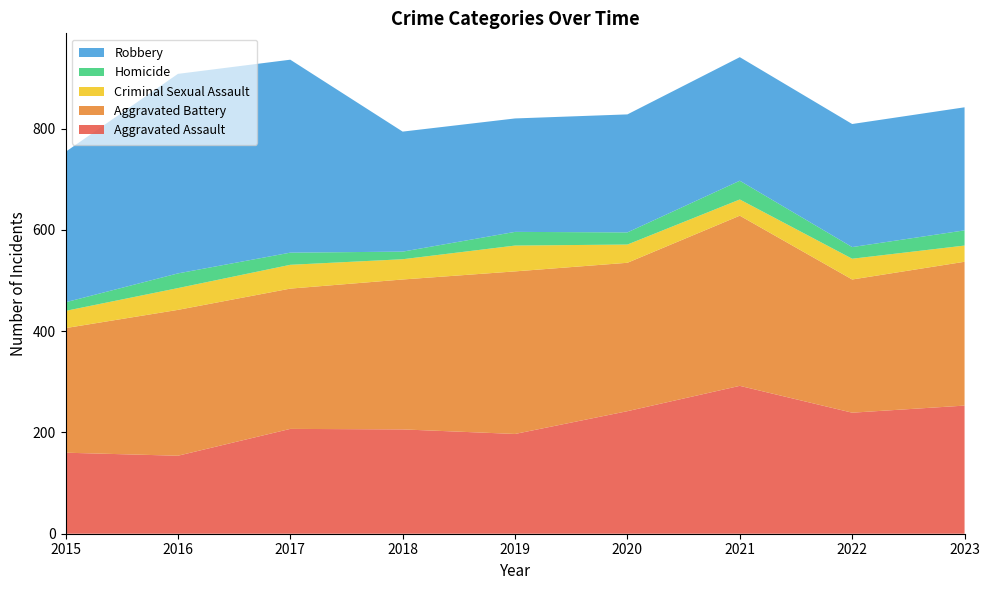

Reading left to right, what are all the values shown in this chart?

Aggravated Assault: 2015=160	2016=154	2017=207	2018=206	2019=197	2020=242	2021=292	2022=239	2023=253
Aggravated Battery: 2015=246	2016=288	2017=277	2018=296	2019=321	2020=293	2021=336	2022=263	2023=284
Criminal Sexual Assault: 2015=34	2016=43	2017=47	2018=40	2019=51	2020=36	2021=32	2022=41	2023=32
Homicide: 2015=17	2016=29	2017=24	2018=15	2019=27	2020=24	2021=37	2022=23	2023=30
Robbery: 2015=297	2016=394	2017=381	2018=237	2019=224	2020=233	2021=244	2022=243	2023=243